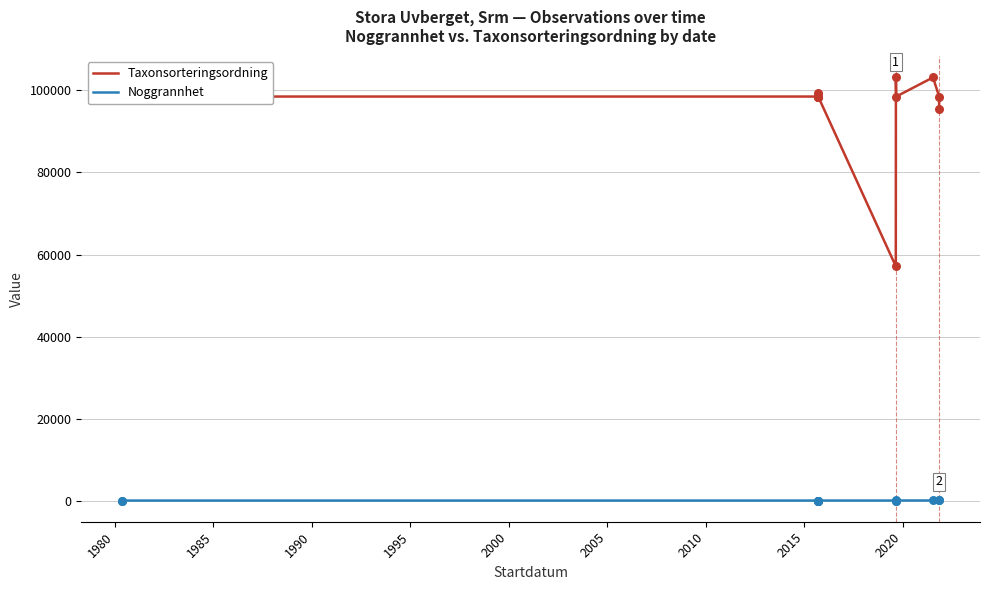

Which series contains the highest Y value?

Taxonsorteringsordning